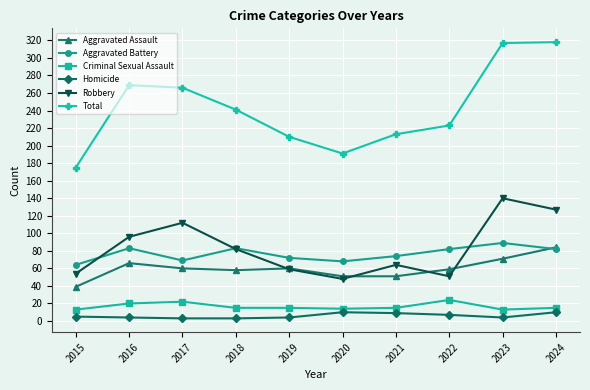

What is the maximum value shown in the chart?

318